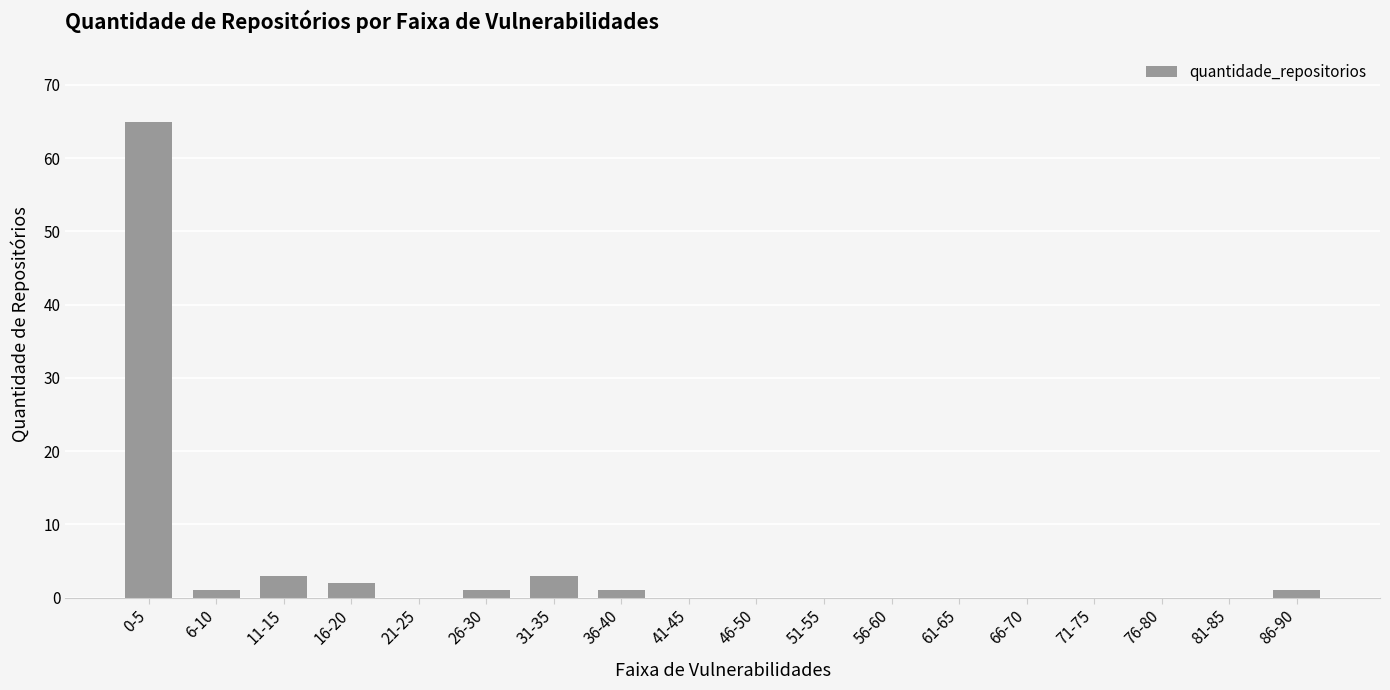

True or false: the data shows -22 at 81-85.

False